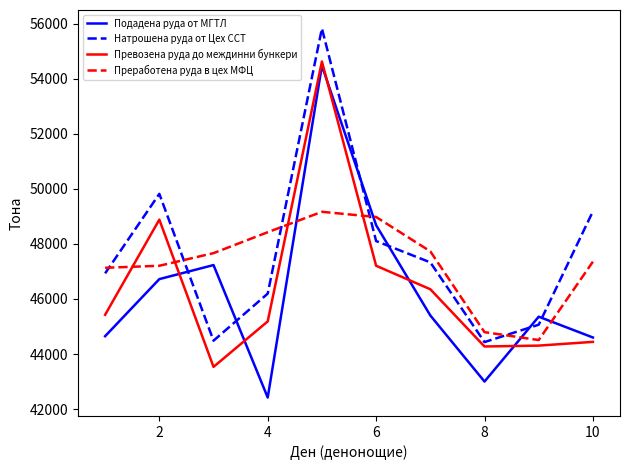

What is the greatest value displayed?

55822